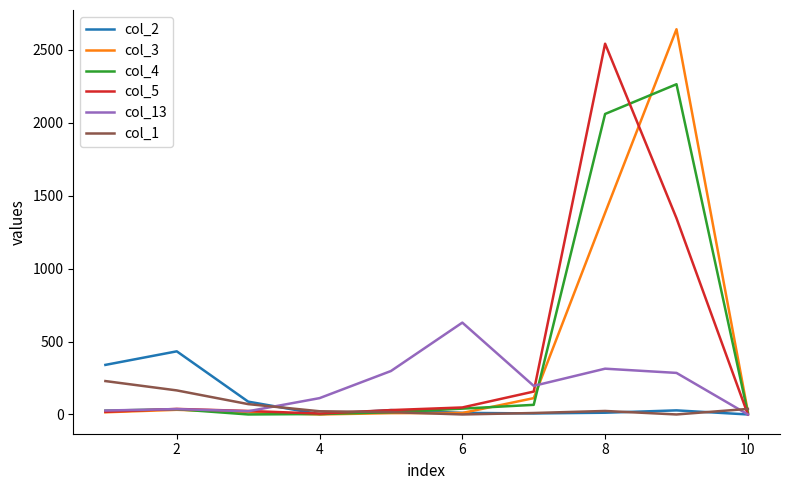

What is the greatest value displayed?

2642